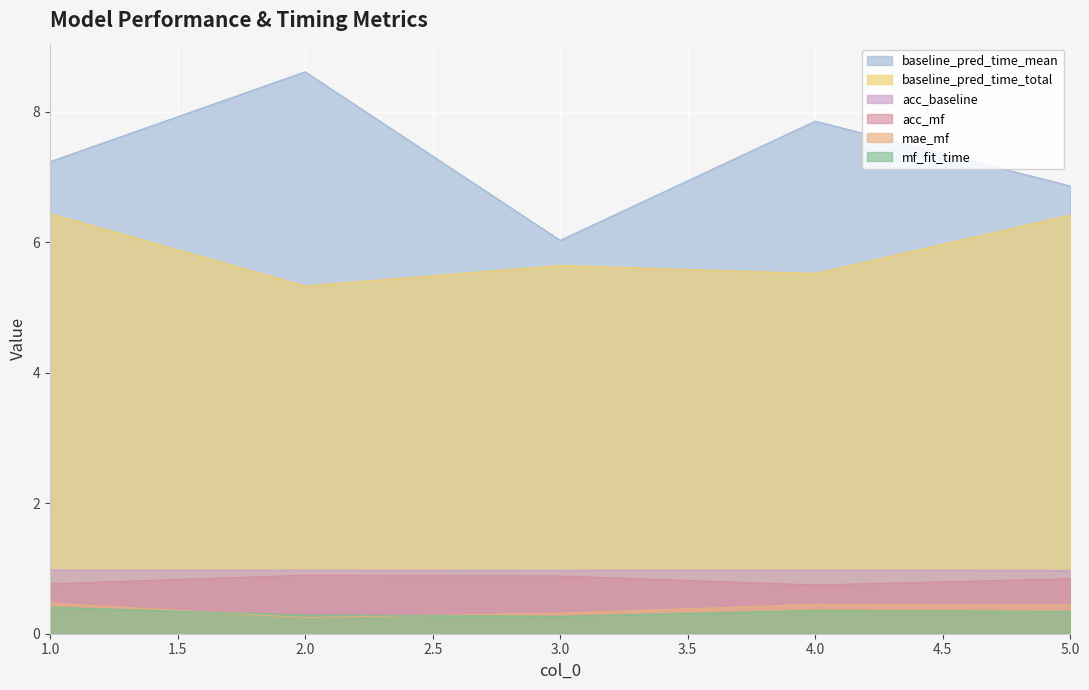

Reading left to right, extract all data points from this chart.

acc_baseline: 1.0	1.0	1.0	1.0	1.0
acc_mf: 0.8	0.9	0.9	0.7	0.8
mae_mf: 0.5	0.2	0.3	0.5	0.4
baseline_pred_time_total: 6.4	5.3	5.6	5.5	6.4
baseline_pred_time_mean: 7.2	8.6	6.0	7.9	6.9
mf_fit_time: 0.4	0.3	0.3	0.4	0.3